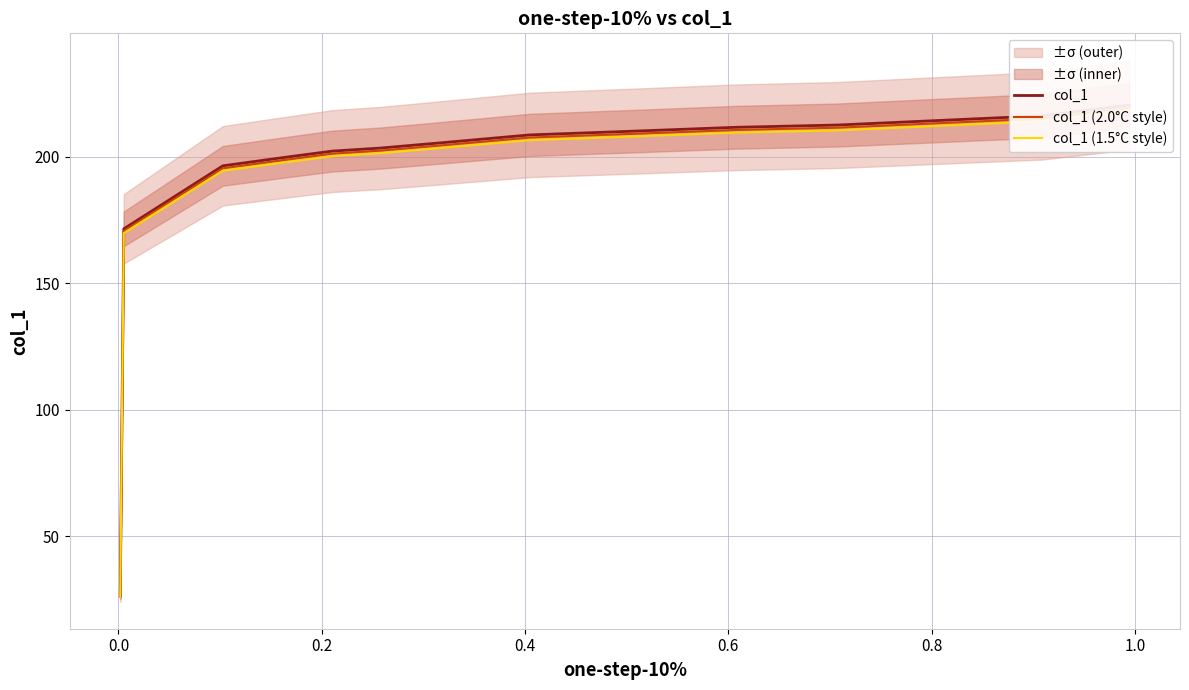

At how many categories does at least one series exceed 151?

13